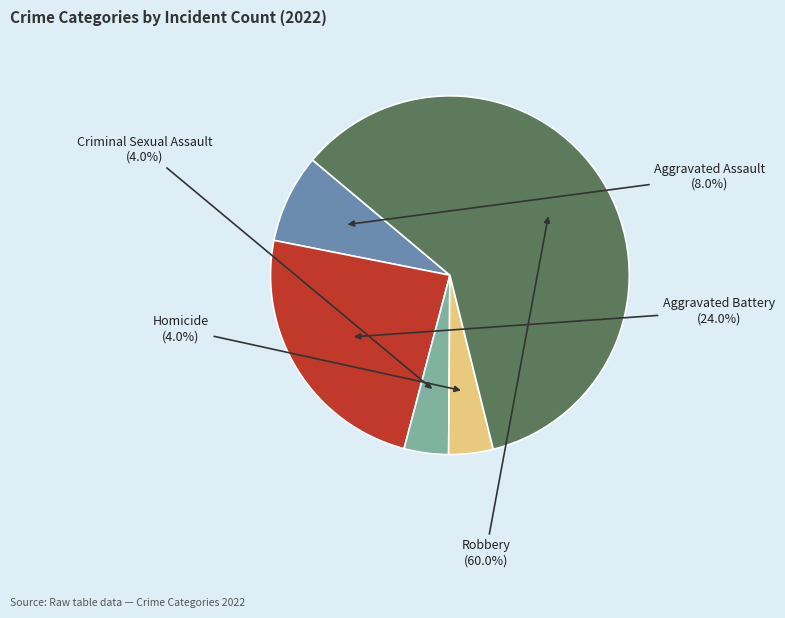

How many segments does this pie chart have?

5